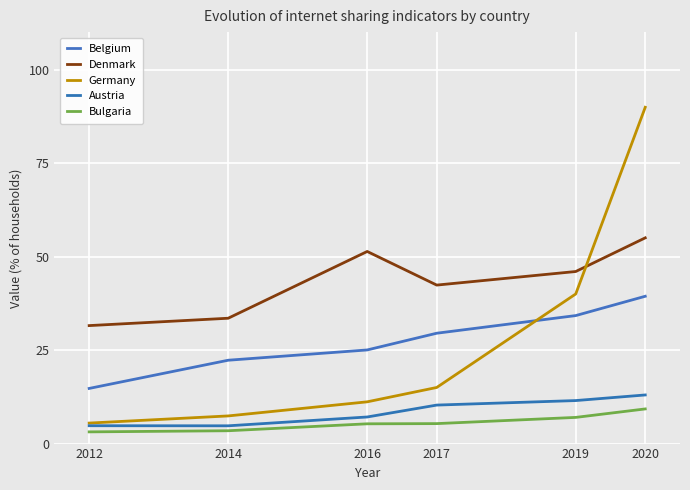

Is this an area chart (filled region under the line)?

No